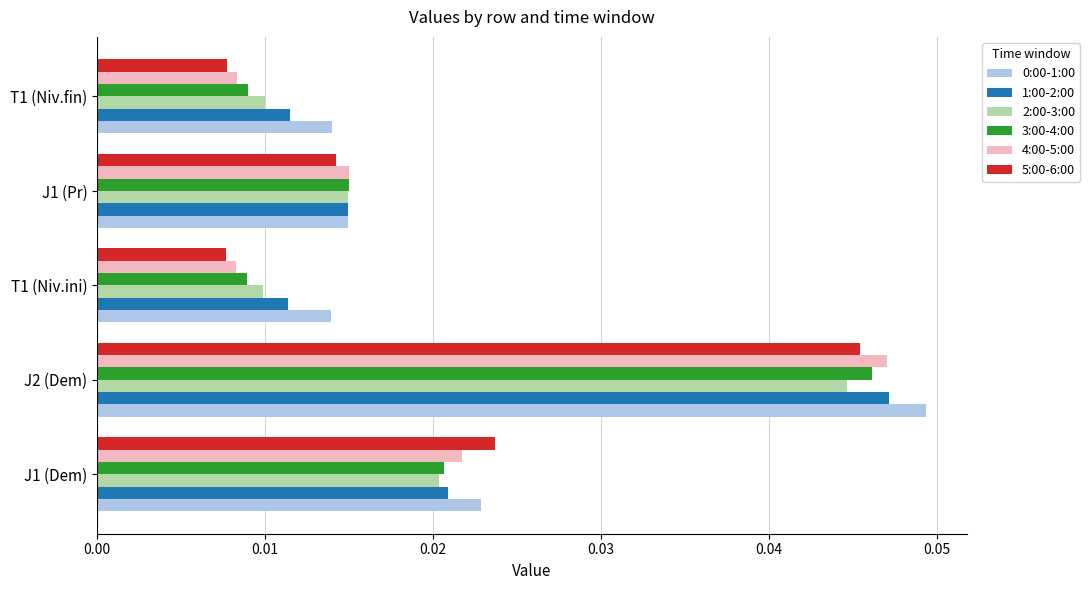

True or false: 1:00-2:00 has a value of 0.1 at J2 (Dem).

False